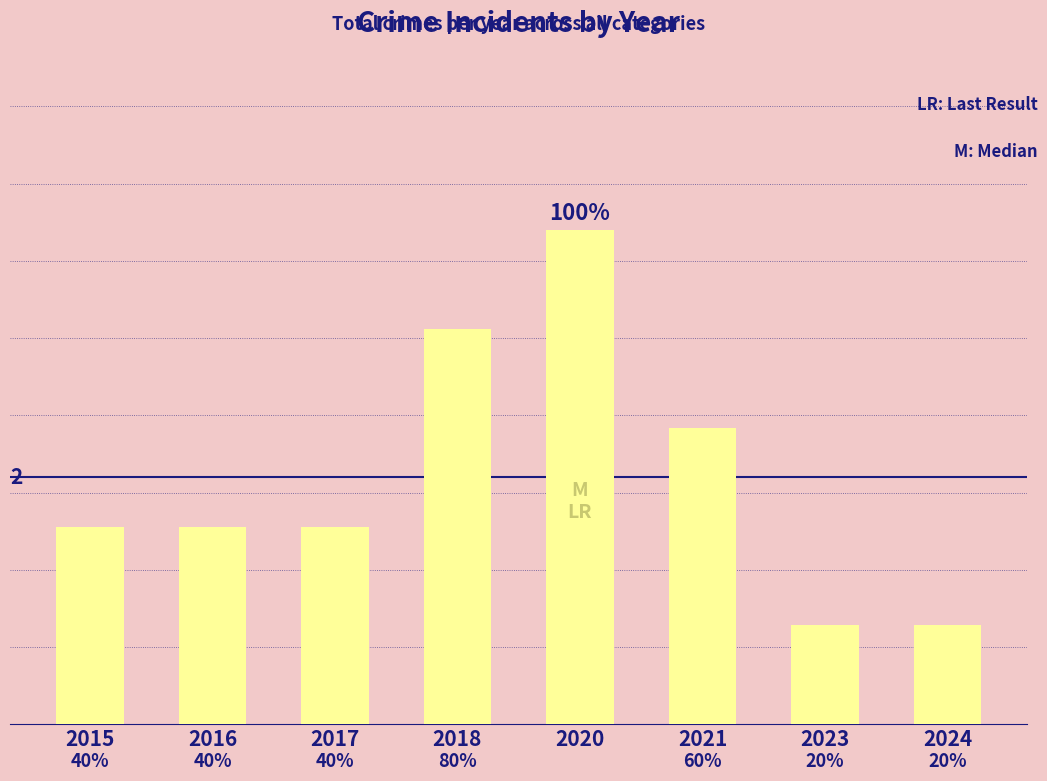

What is the value of the 4th bar from the left?

4